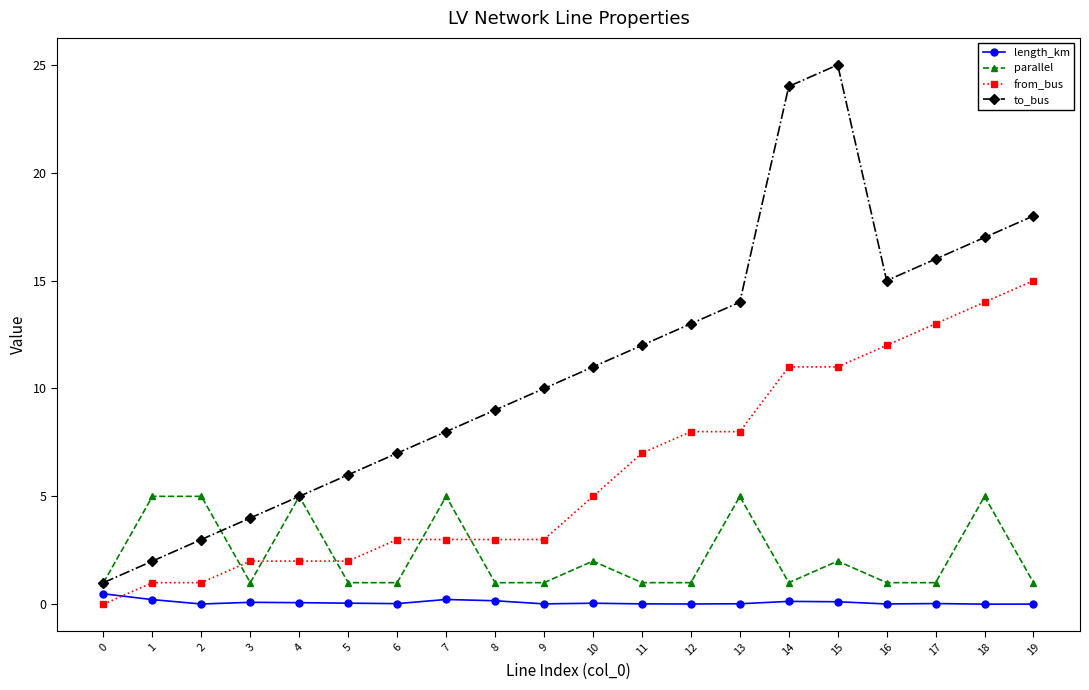

How many series are shown in this chart?

4